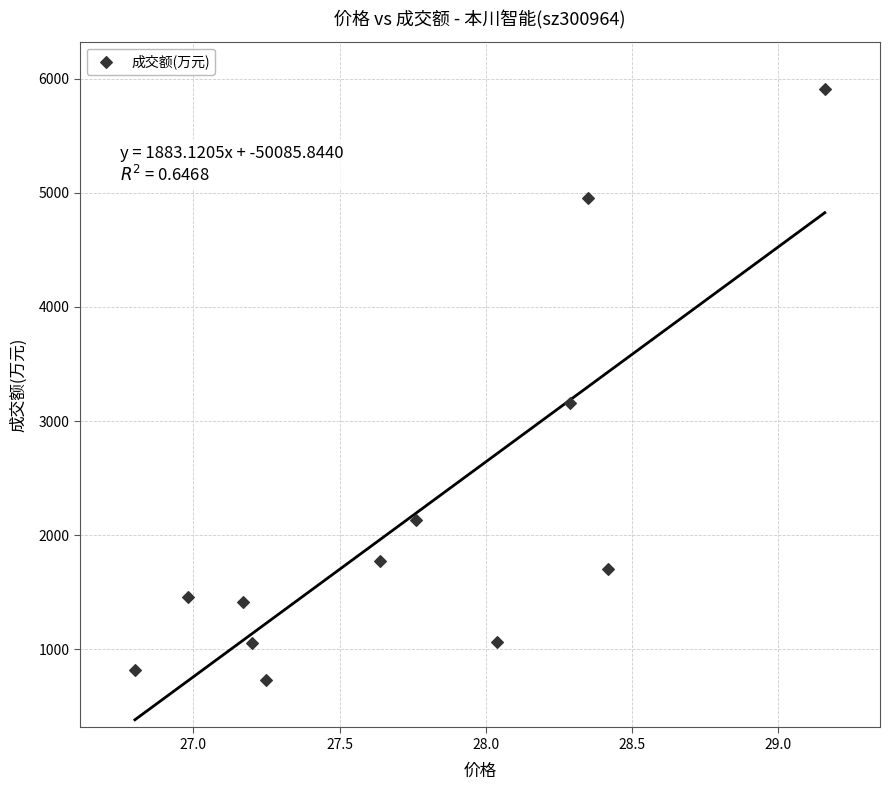

What Y value in the scatter plot is closest to 3319?

3154